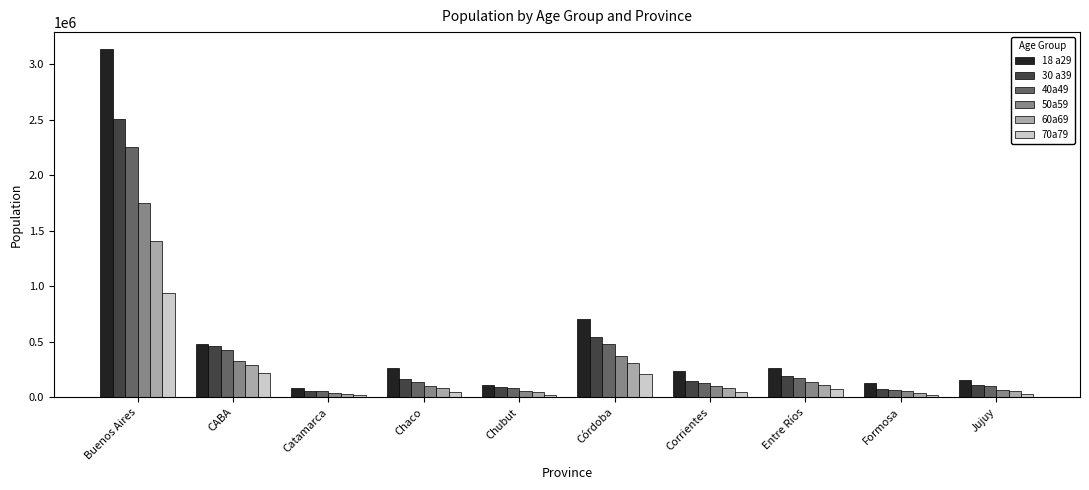

At which label does 18 a29 first exceed 259957?

Buenos Aires